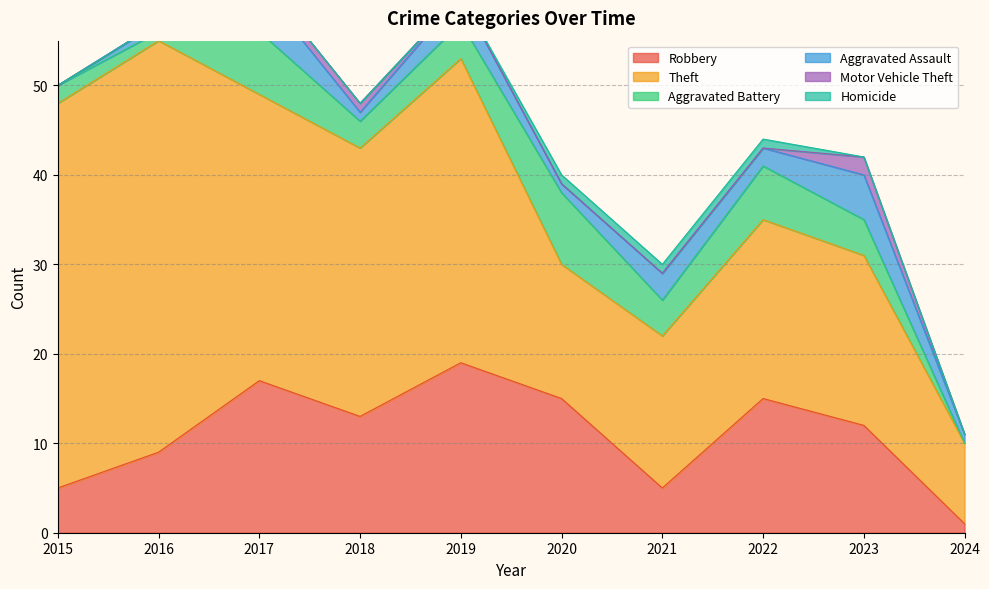

At which label does Motor Vehicle Theft reach its peak?

2023